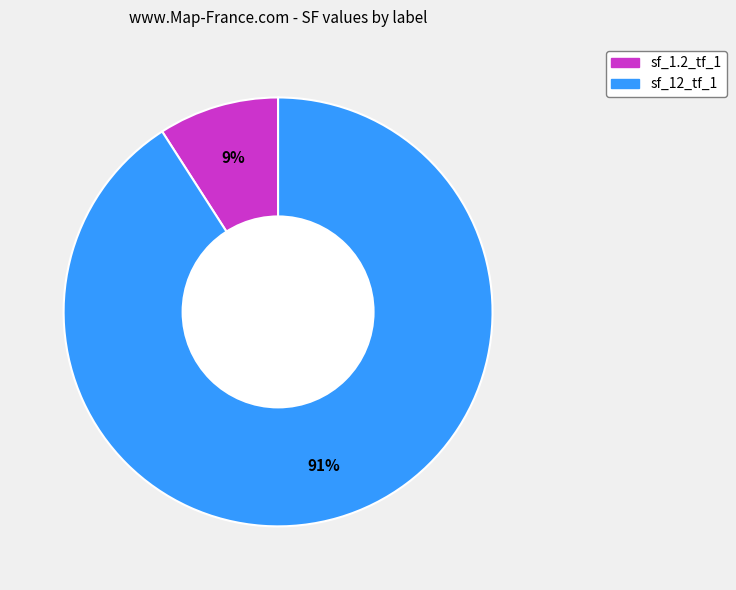

To the nearest percent, what is the combined percentage of sf_1.2_tf_1 and sf_12_tf_1?

100%